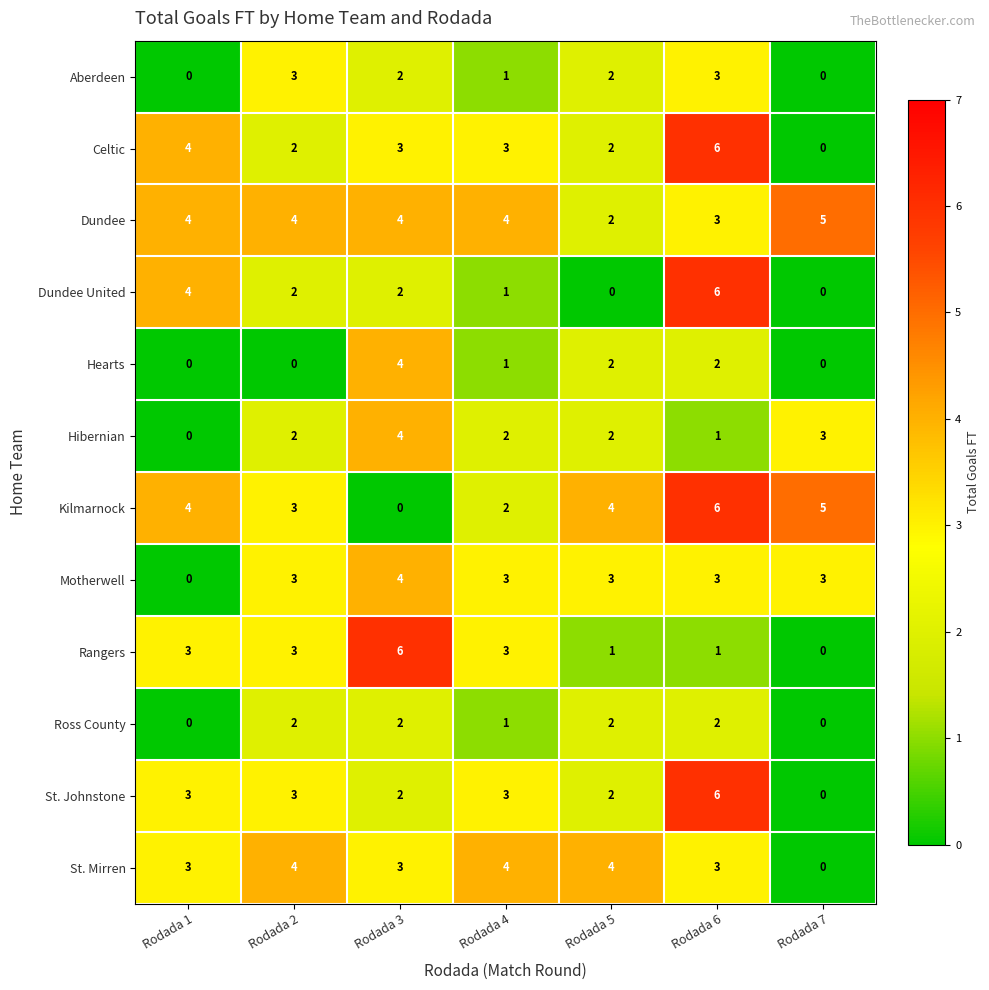

Count the Celtic values in the range 2 to 4.

5